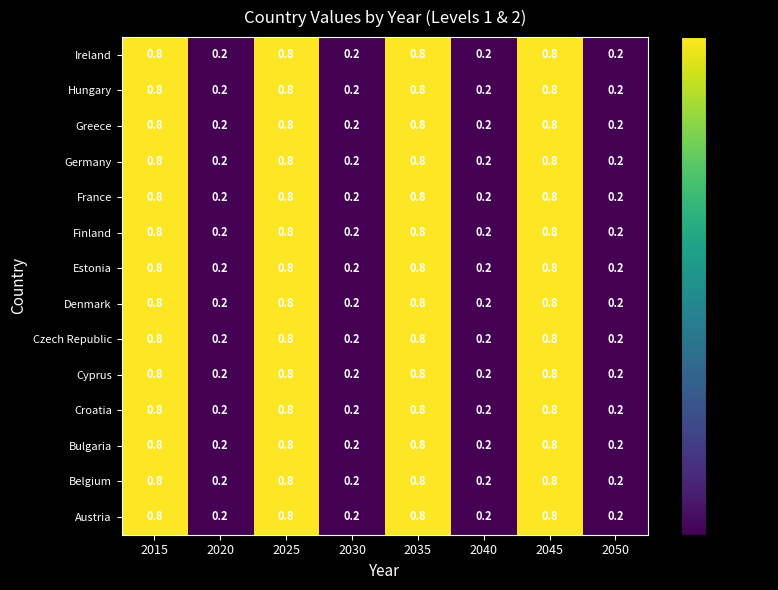

What is the total value across all series at 2025?

11.2